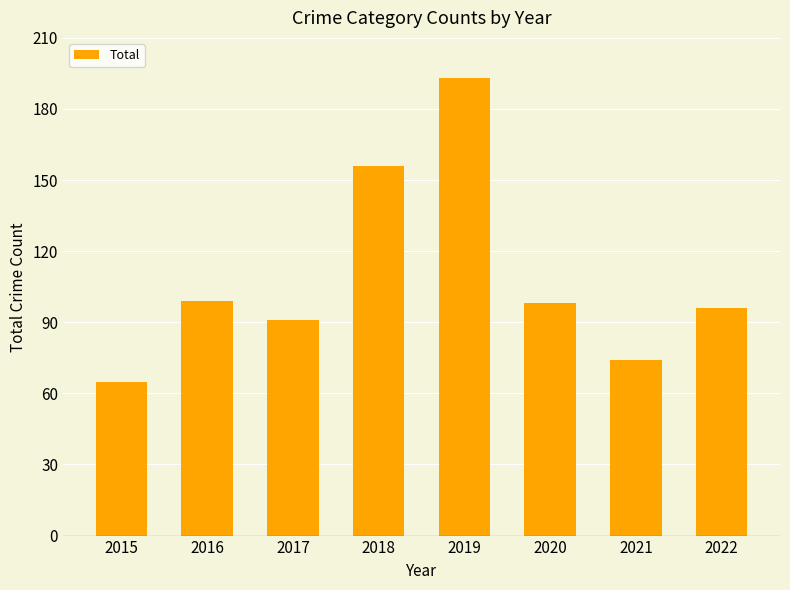

Reading right to left, what are all the values shown in this chart?

96	74	98	193	156	91	99	65